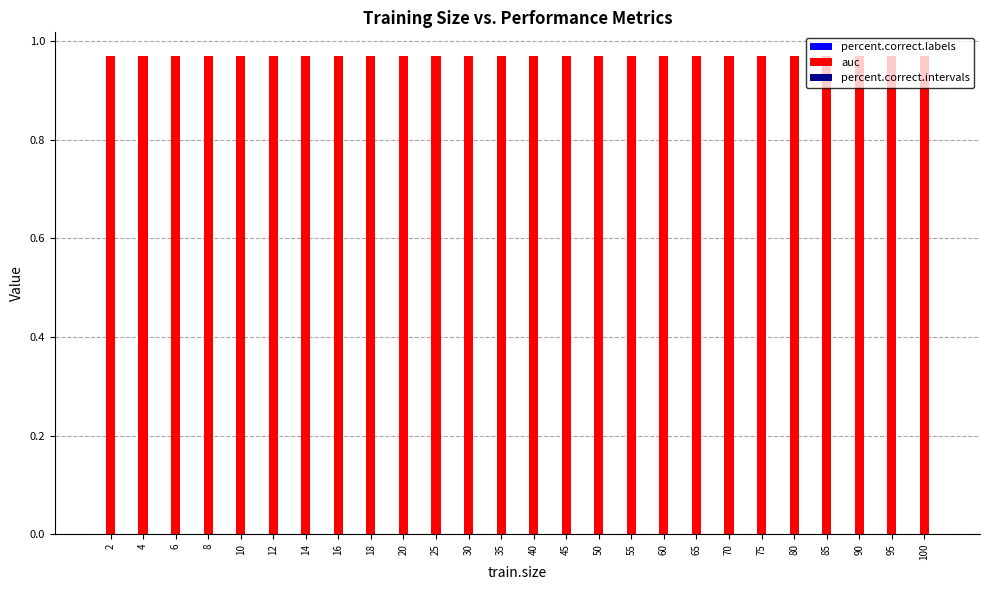

At which category is the sum across all series the highest?

2